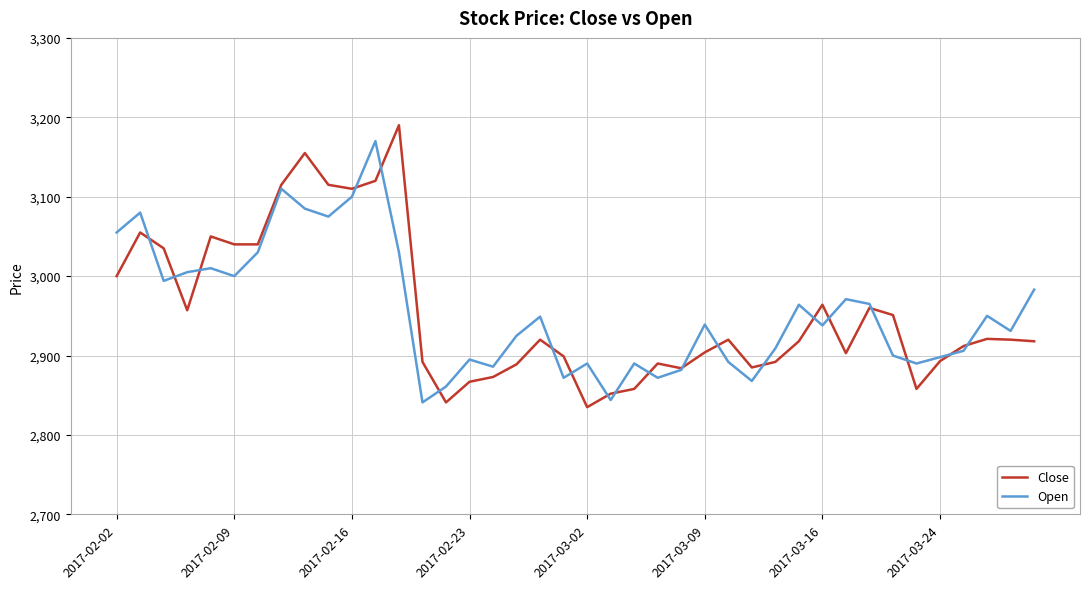

What is the smallest value displayed?

2835